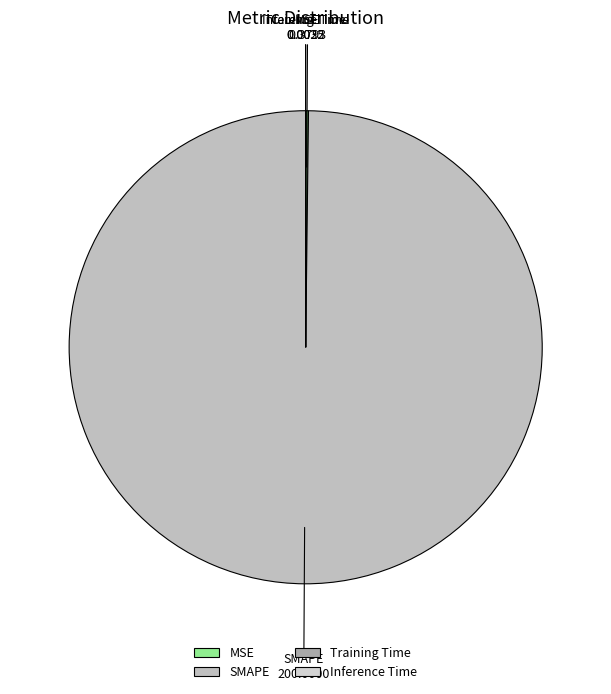

Does any single category account for the majority?

Yes